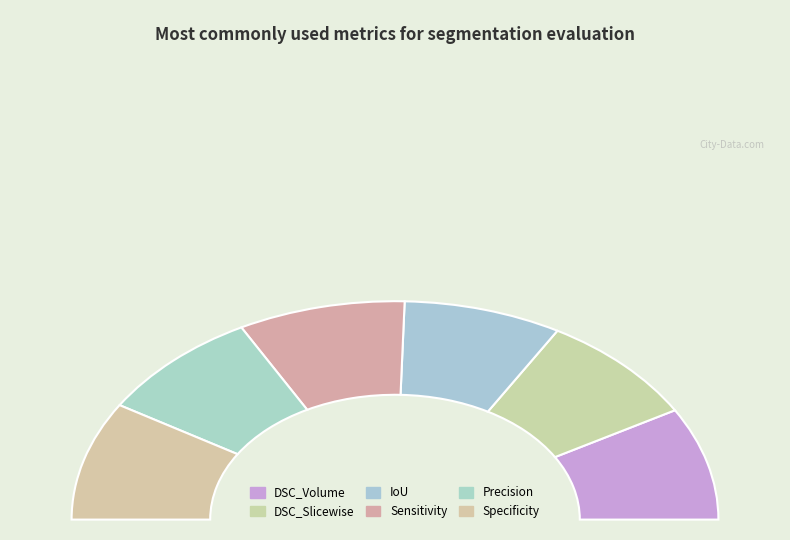

Which category has the smallest portion of the pie?

IoU